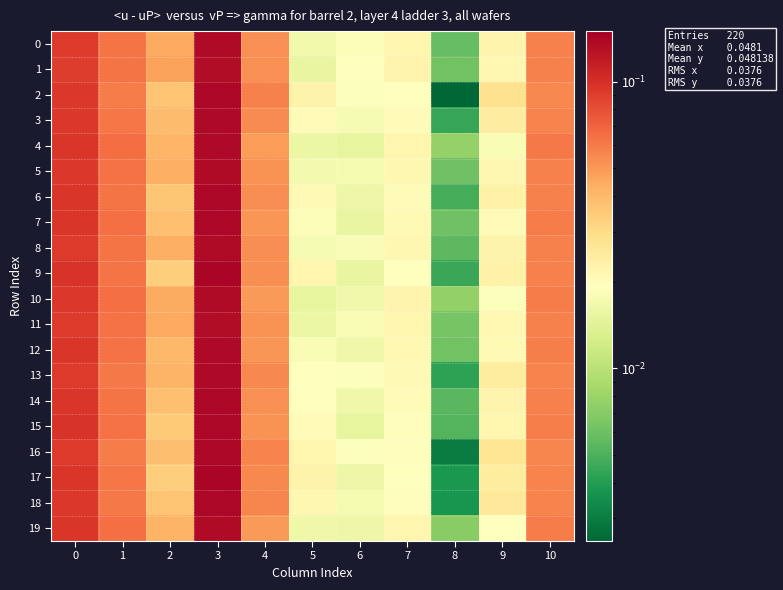

Between 2 and 7, which is larger?

2